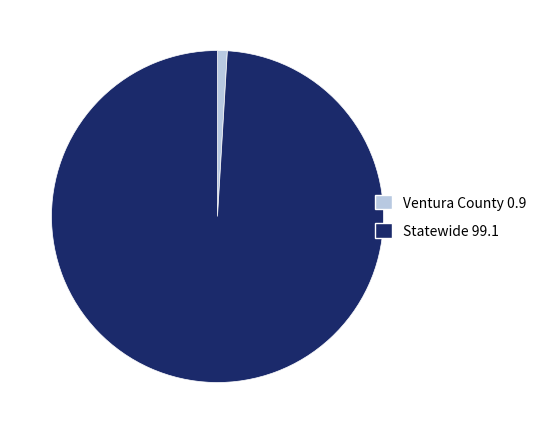

Is it true that Statewide 99.1 is 99% of the pie?

True